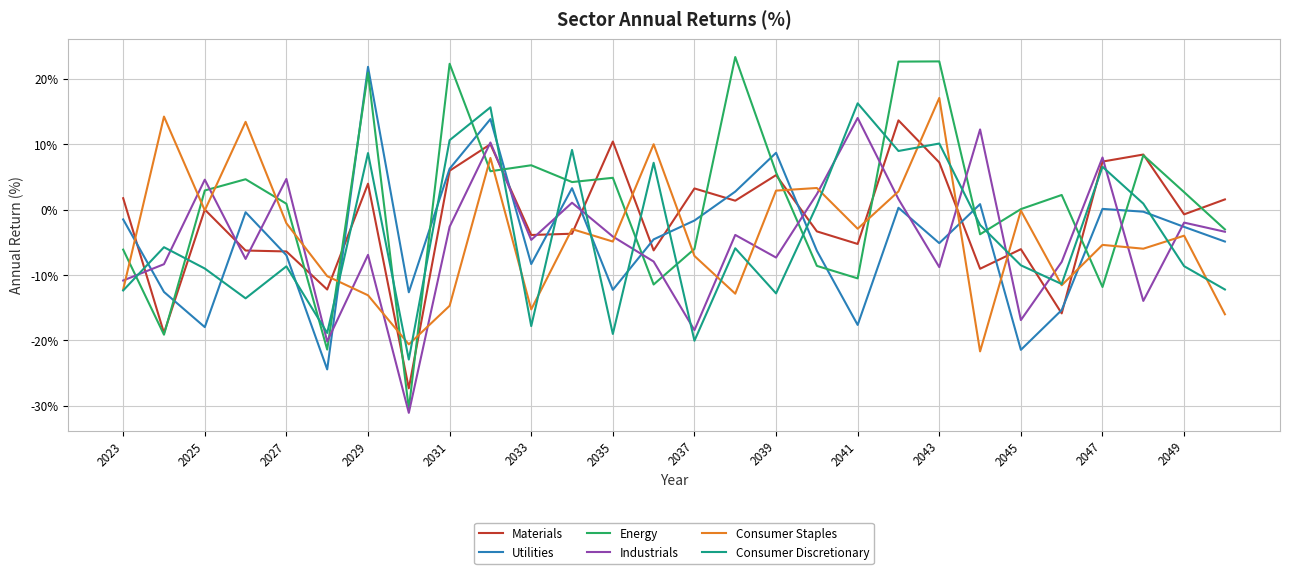

Which series has the largest range (max minus min)?

Energy